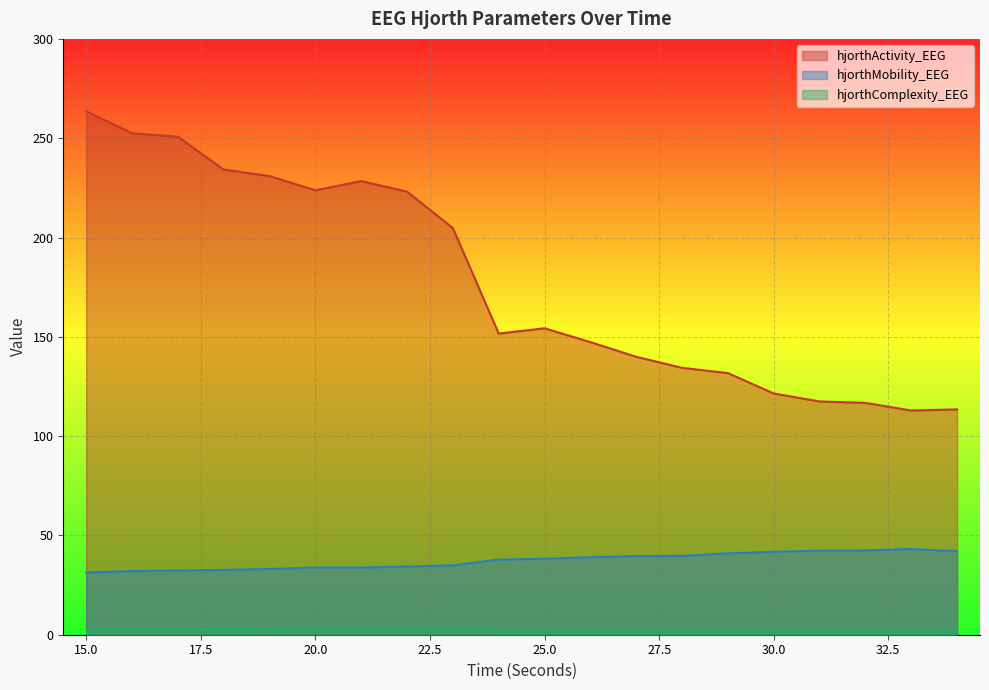

Where is the first local maximum for hjorthActivity_EEG?

21